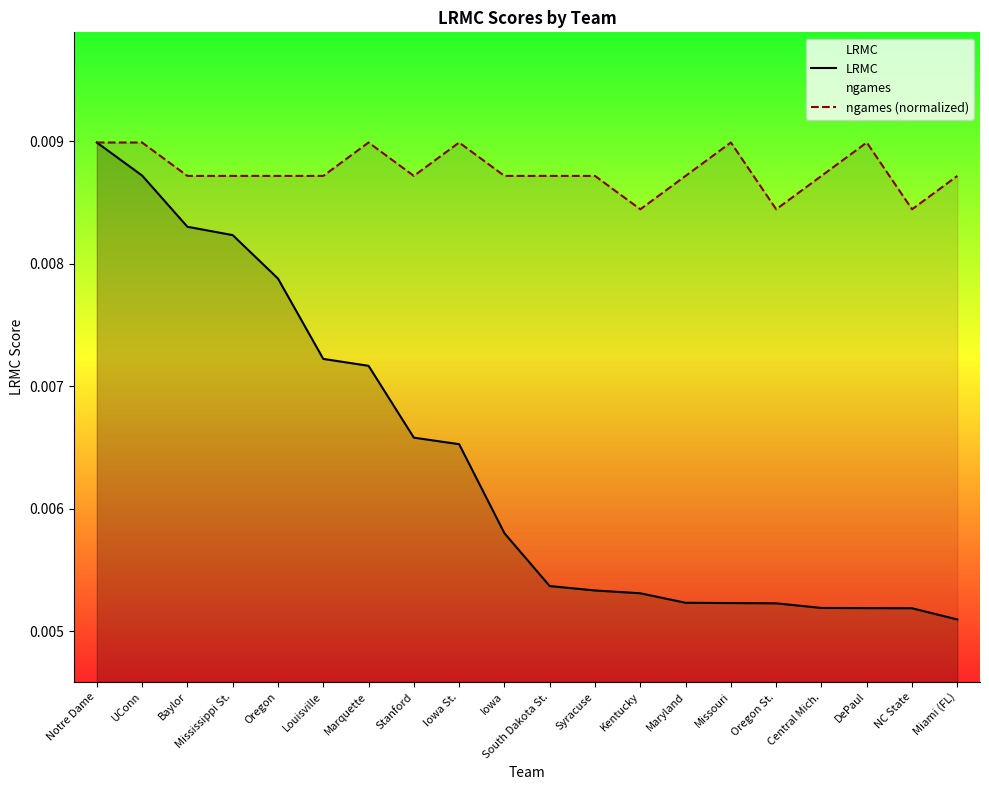

Which category has the highest value in the LRMC series?

Notre Dame